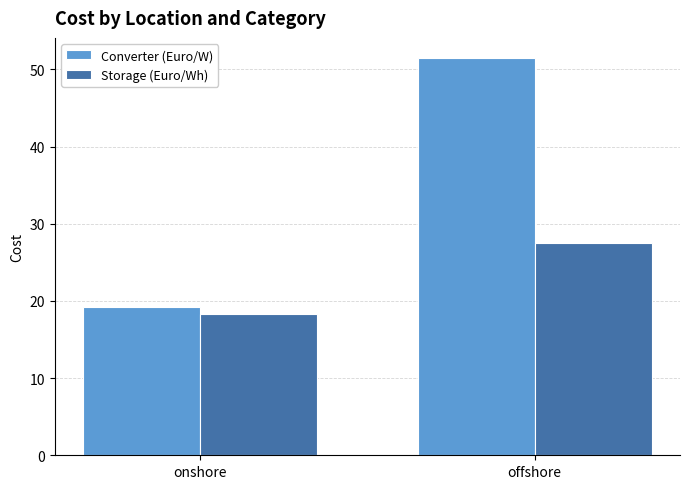

Is it true that Converter (Euro/W) equals 30.2 at onshore?

False